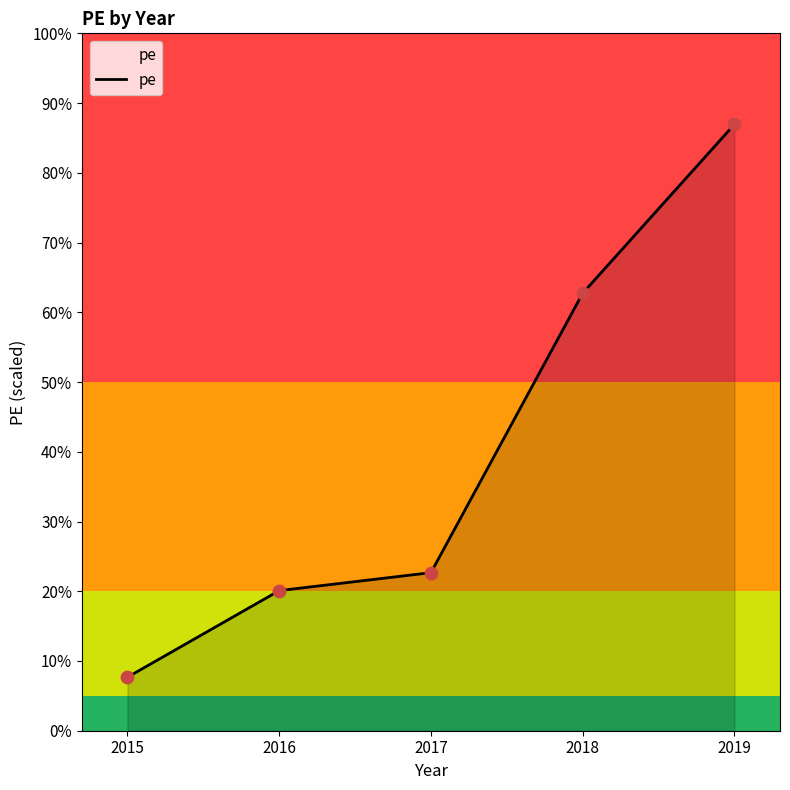

What is the ratio of the value at 2019 to the value at 2015?

11.3